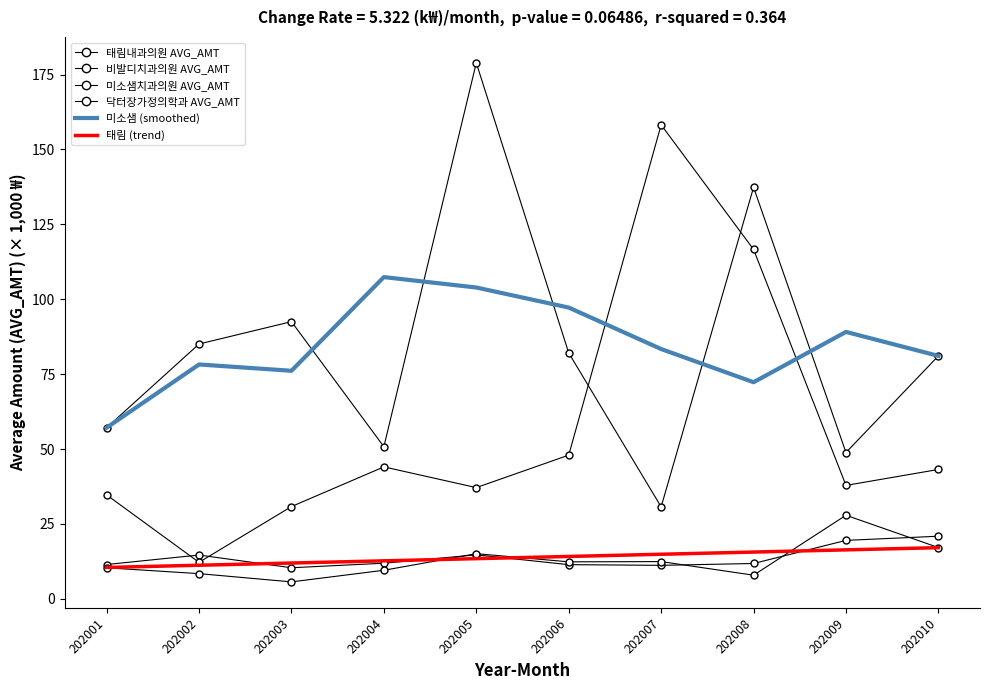

The value of 태림내과의원 AVG_AMT at 202003 is 10.4. True or false?

True